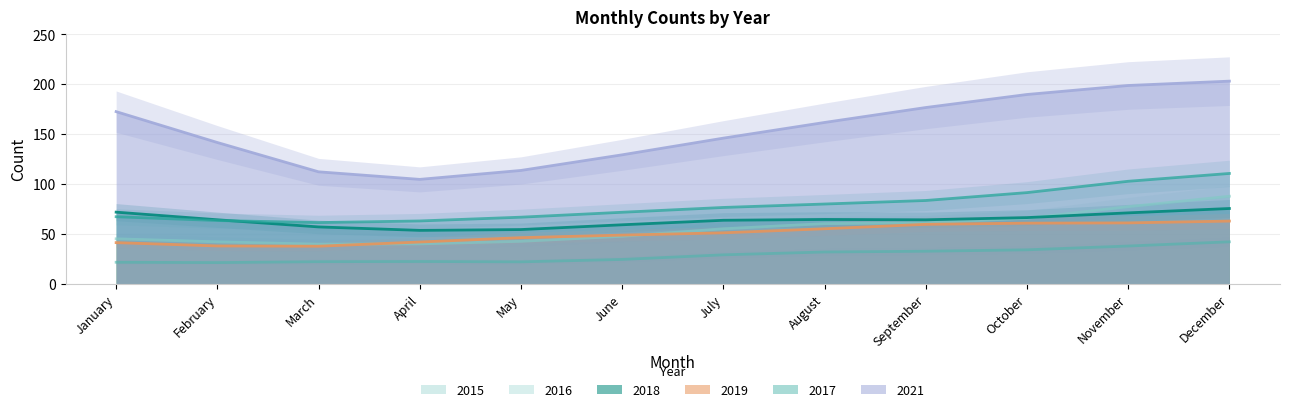

Between September and January, which is larger?

September